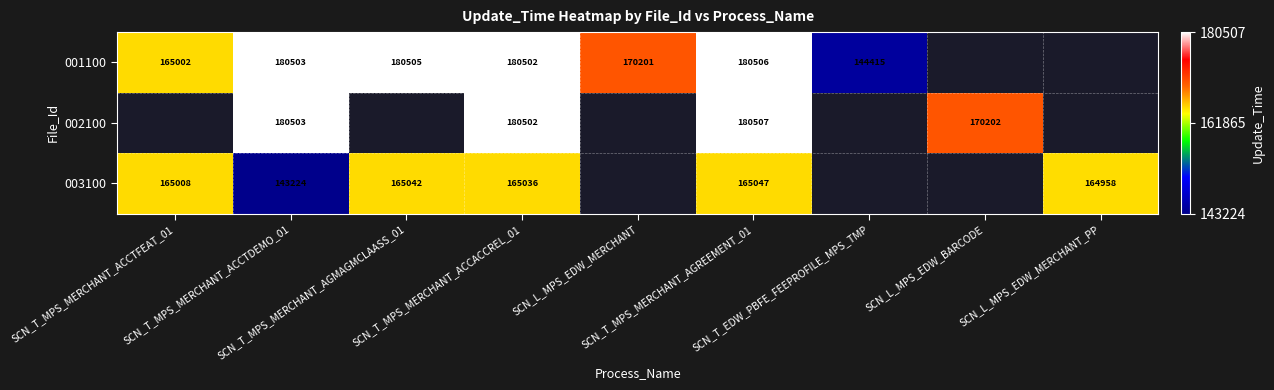

Which category has the highest value in the 003100 series?

SCN_T_MPS_MERCHANT_AGREEMENT_01